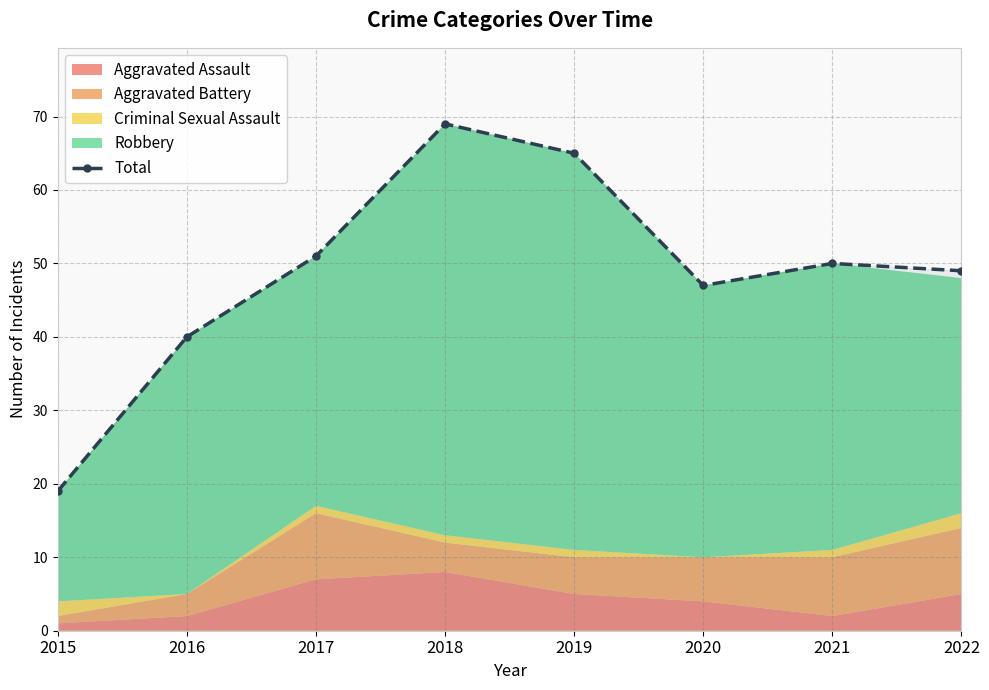

The value at 2017 is 81. True or false?

False